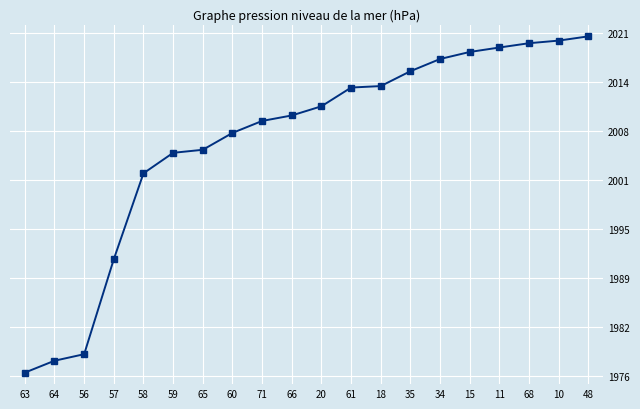

Between 66 and 58, which is larger?

66